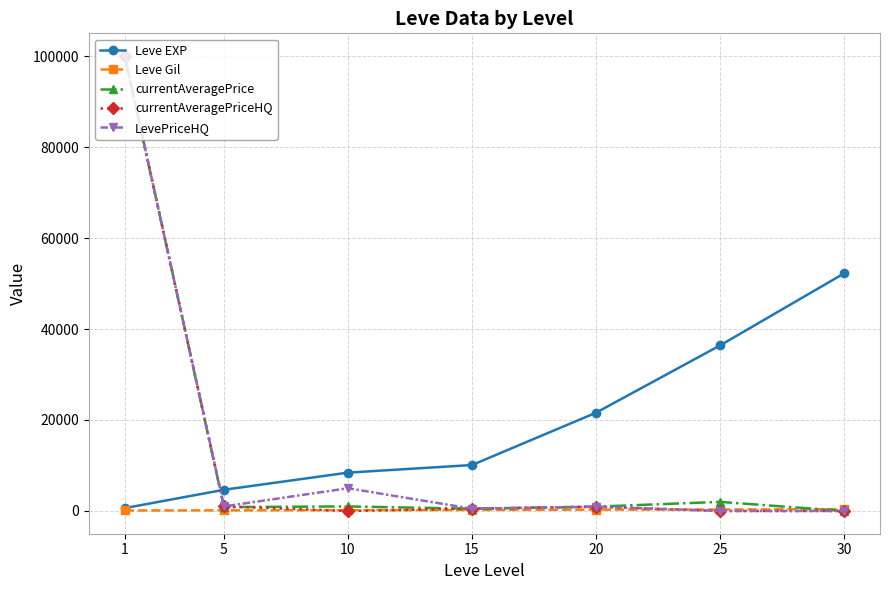

In currentAveragePrice, how many points are lower than both neighbors (excluding endpoints)?

2